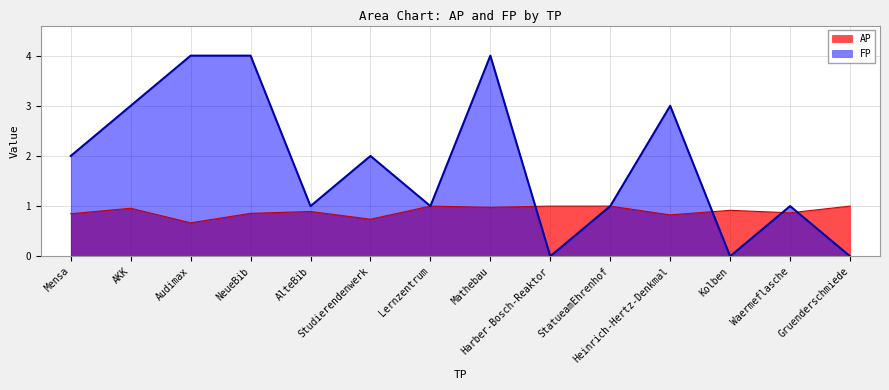

Rank the categories by FP value from lowest to highest.

Harber-Bosch-Reaktor, Kolben, Gruenderschmiede, AlteBib, Lernzentrum, StatueamEhrenhof, Waermeflasche, Mensa, Studierendenwerk, AKK, Heinrich-Hertz-Denkmal, Audimax, NeueBib, Mathebau